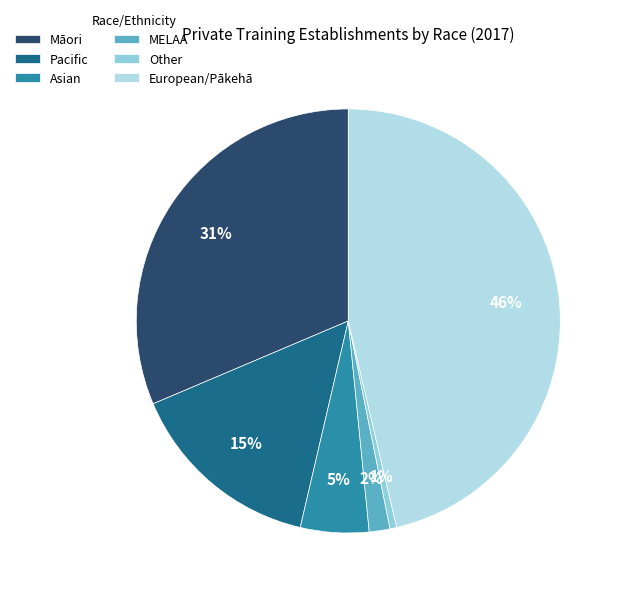

How many segments does this pie chart have?

6